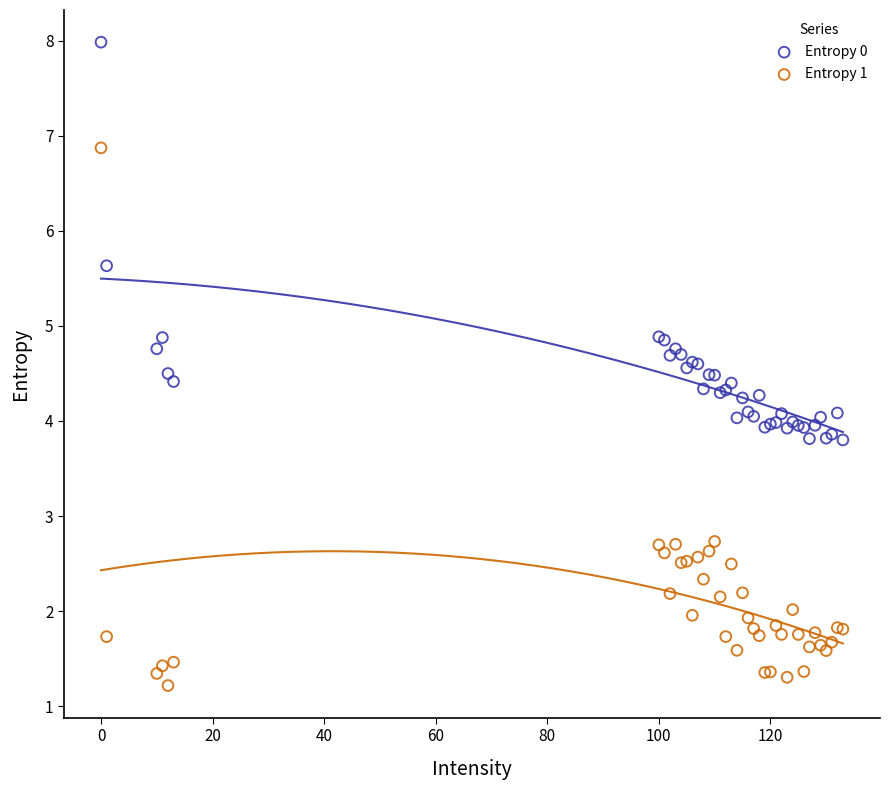

Which series reaches the minimum Y coordinate?

Entropy 1